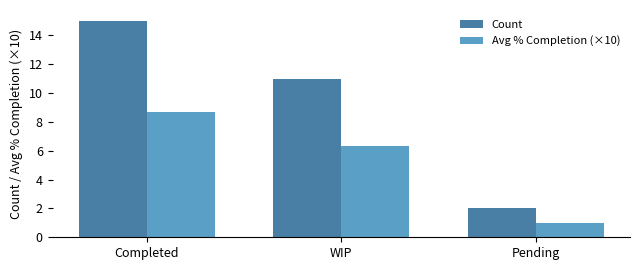

Where is Count nearest to the value 8?

WIP